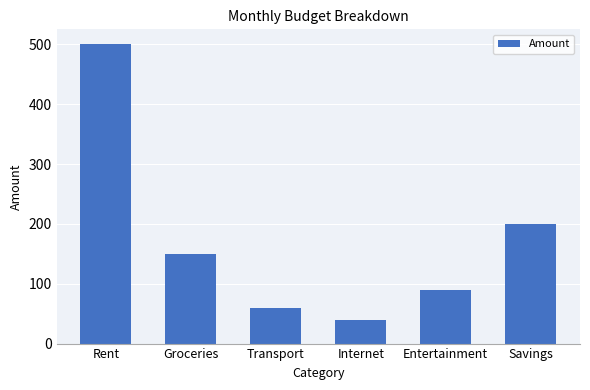

Is it true that the value at Groceries is 150?

True